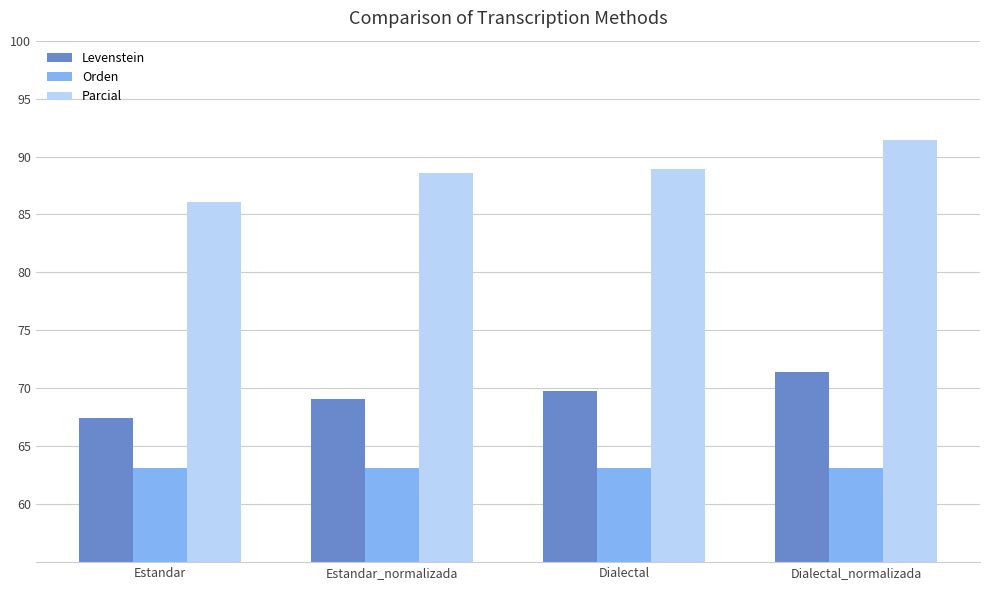

Reading left to right, transcribe all the data shown in this chart.

Levenstein: Estandar=67.4	Estandar_normalizada=69.0	Dialectal=69.8	Dialectal_normalizada=71.4
Orden: Estandar=63.2	Estandar_normalizada=63.2	Dialectal=63.2	Dialectal_normalizada=63.2
Parcial: Estandar=86.1	Estandar_normalizada=88.6	Dialectal=88.9	Dialectal_normalizada=91.4